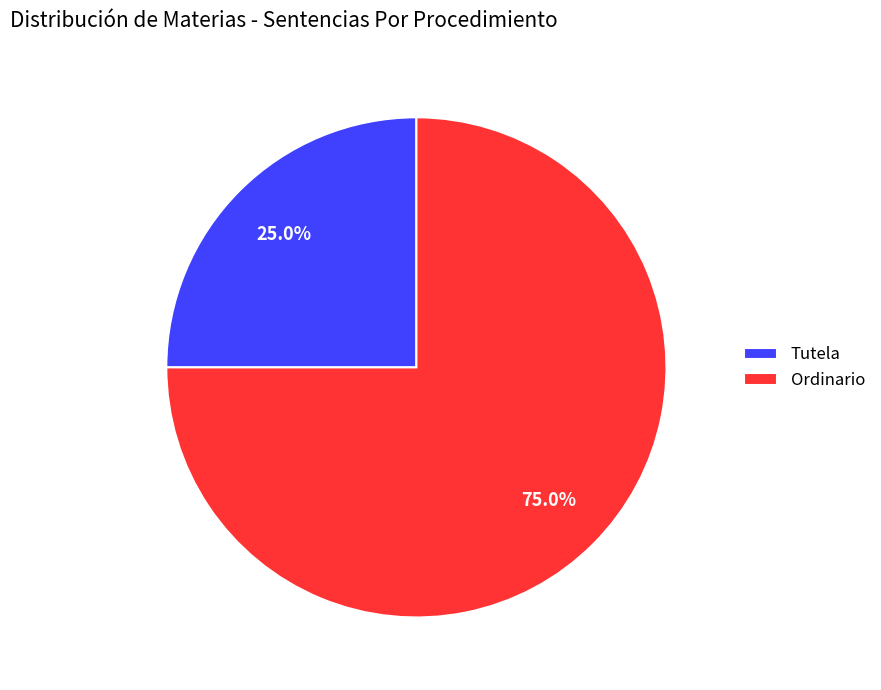

How many slices are in this pie chart?

2